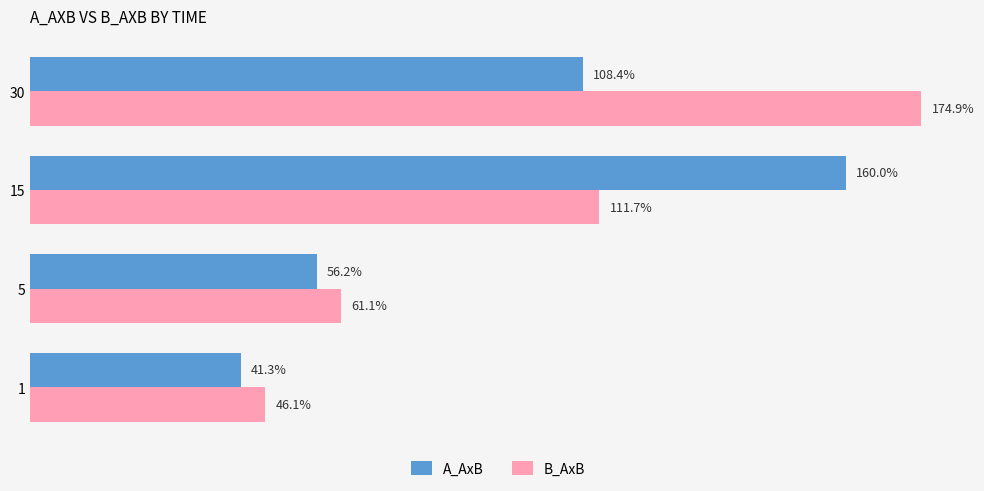

Between 1 and 5, which series saw the biggest shift?

B_AxB